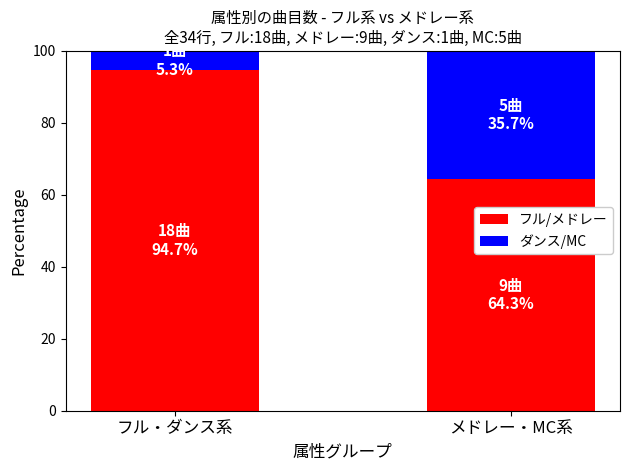

Reading left to right, list the values for the フル/メドレー series.

フル・ダンス系=94.7	メドレー・MC系=64.3